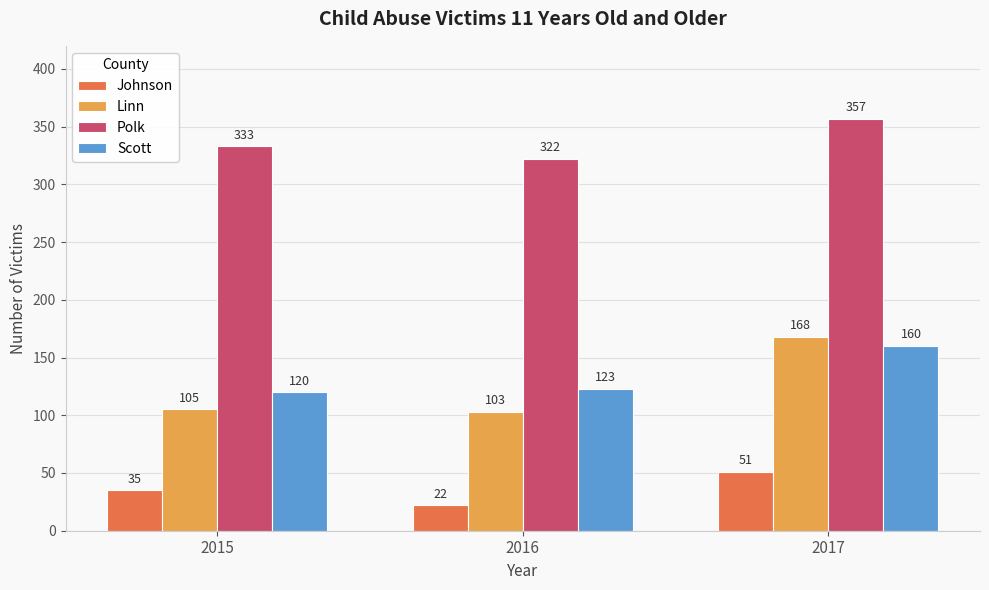

What is the greatest value displayed?

357